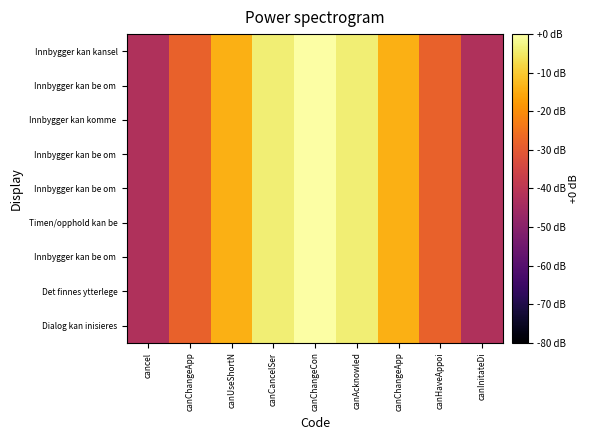

At how many categories does at least one series exceed -5?

3